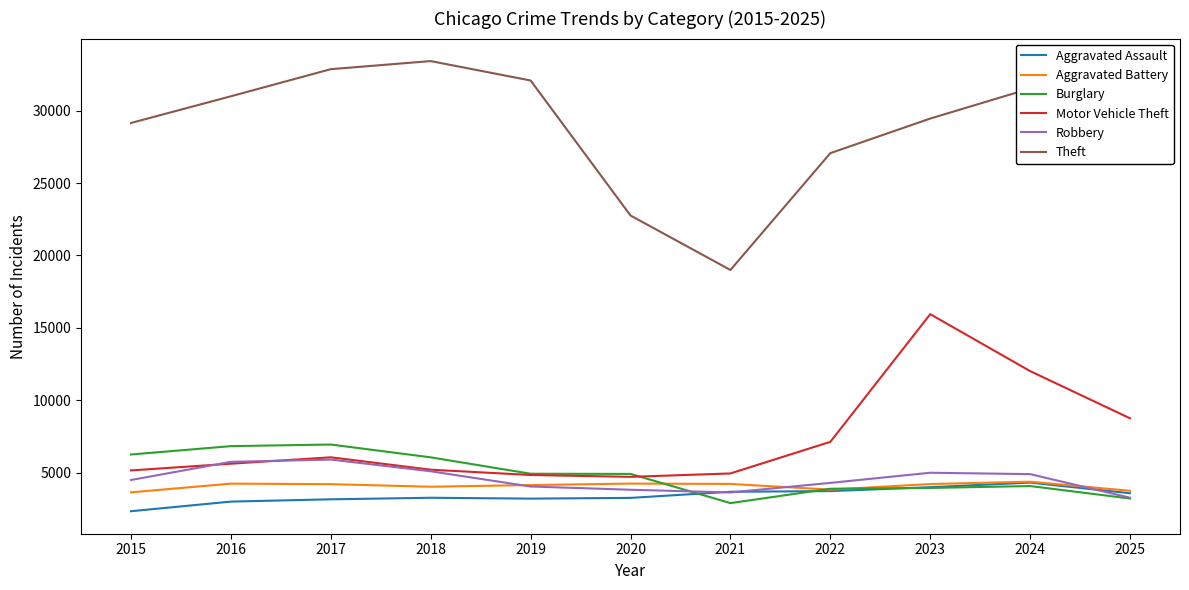

What is the difference between the maximum and minimum values in the Aggravated Assault series?

1976